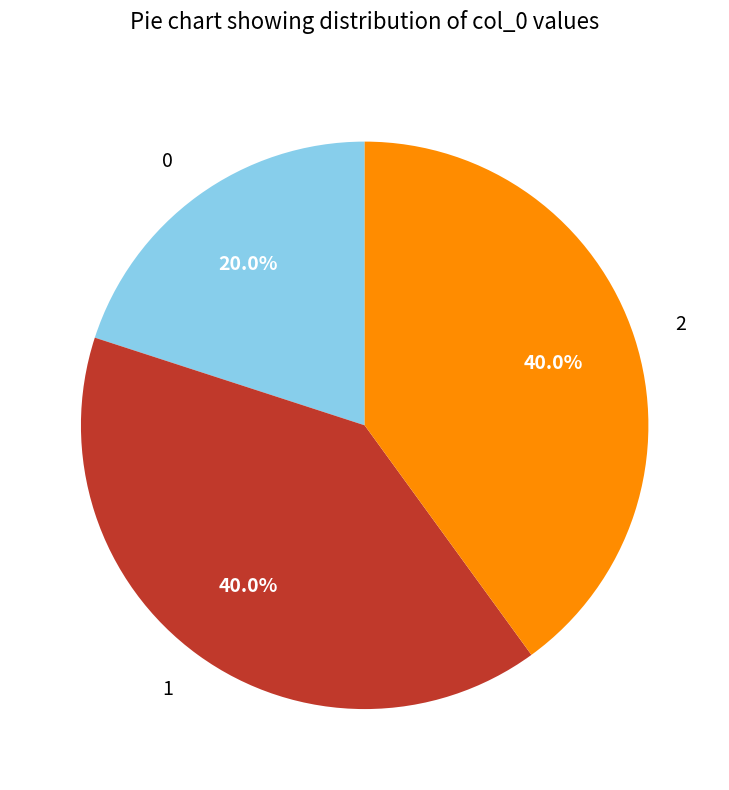

To the nearest percent, what percentage of the pie is 0?

20%